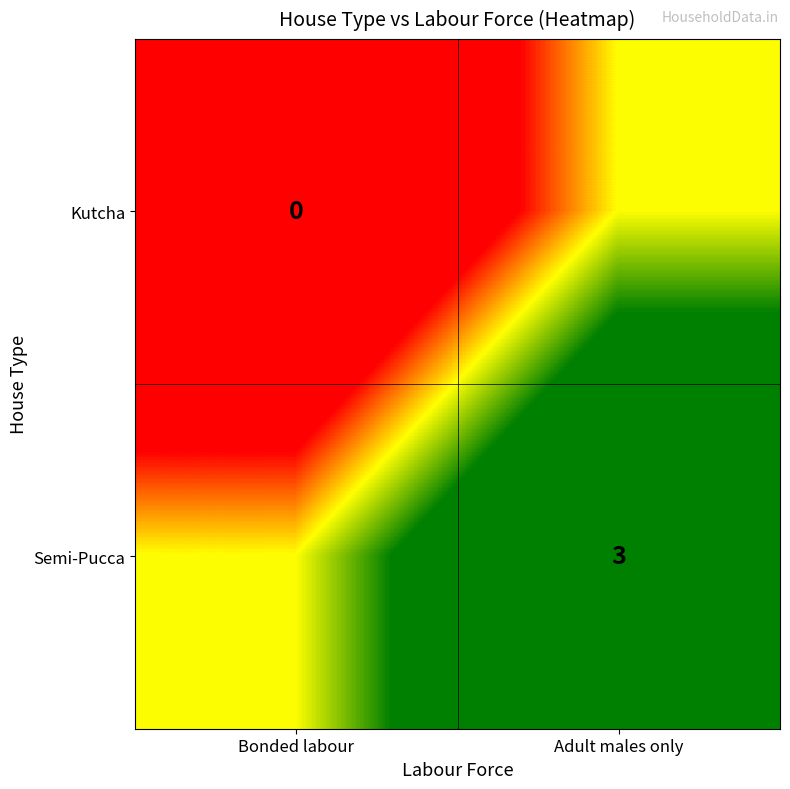

At which category is the sum across all series the highest?

Adult males only